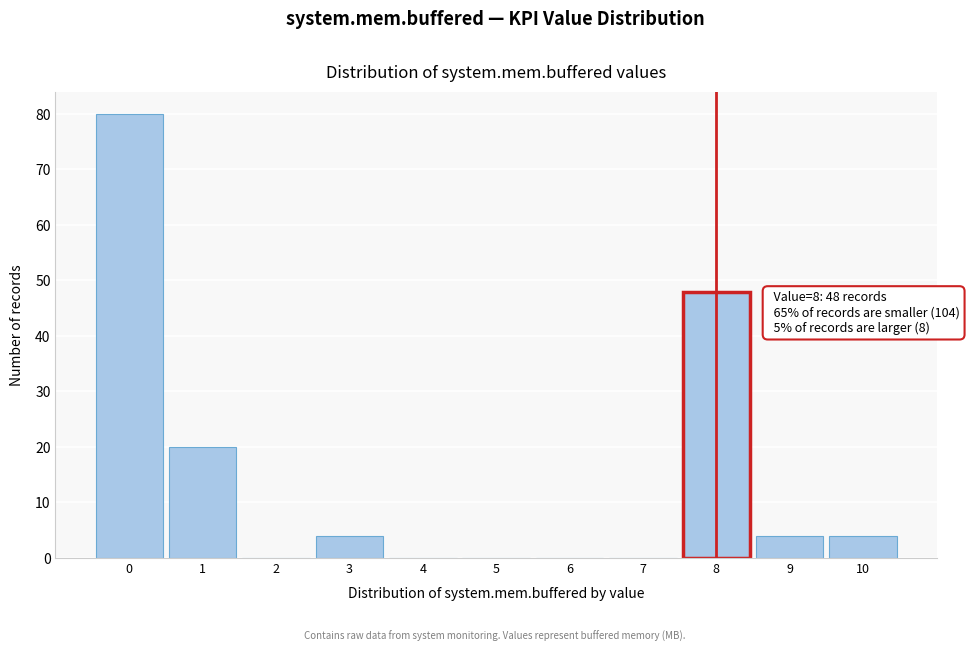

Reading left to right, what are all the values shown in this chart?

0=80	1=20	2=0	3=4	4=0	5=0	6=0	7=0	8=48	9=4	10=4